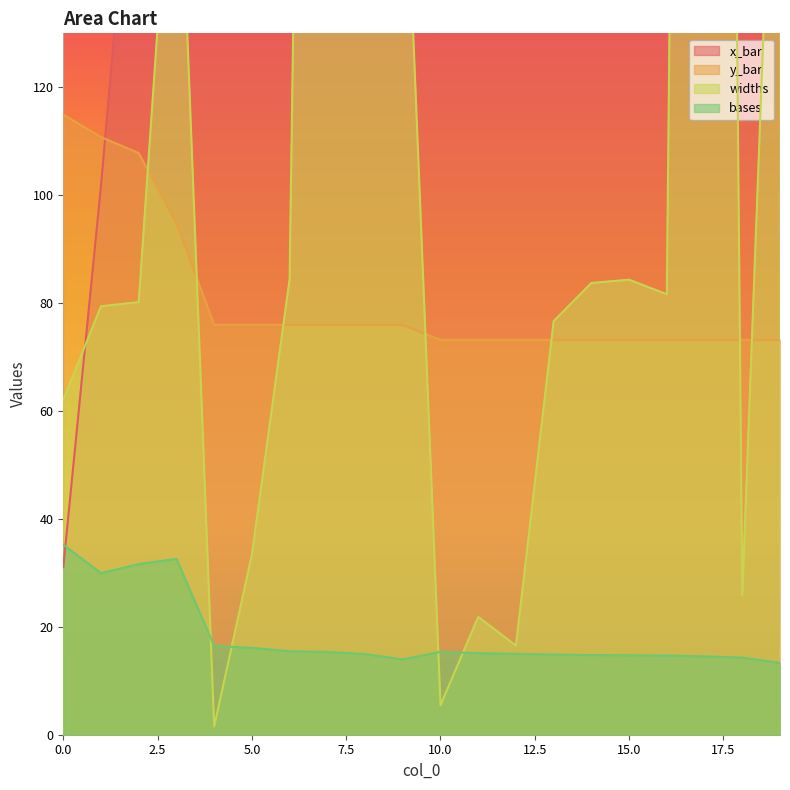

True or false: bases and y_bar cross at least once.

False